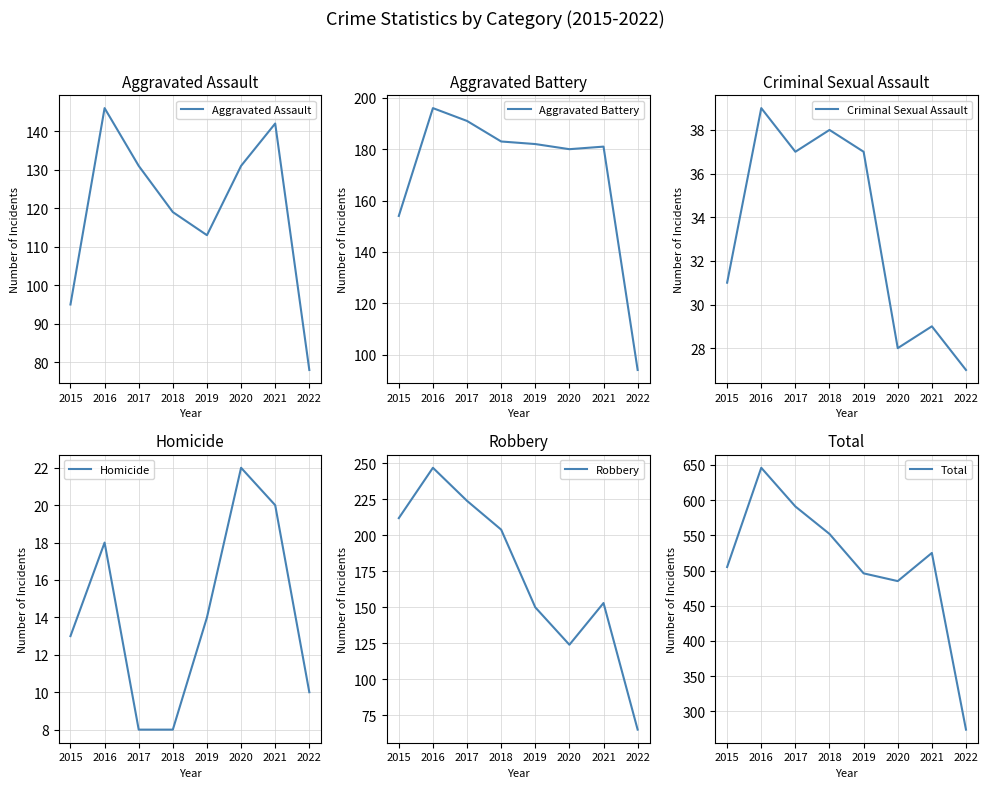

Rank the categories by Total value from lowest to highest.

2022, 2020, 2019, 2015, 2021, 2018, 2017, 2016